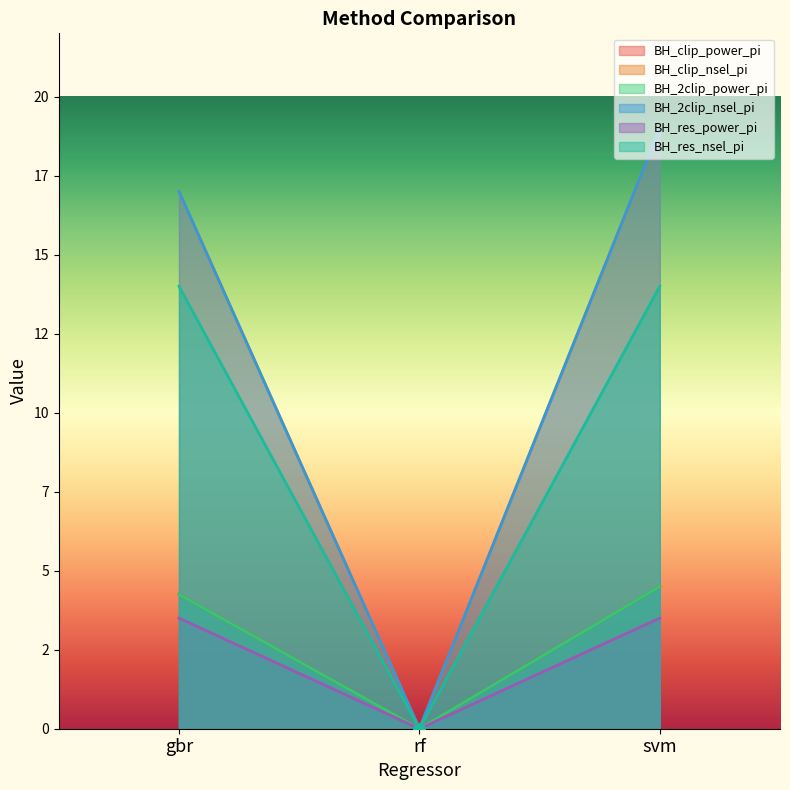

Is the value of BH_res_power_pi at gbr greater than the value of BH_res_nsel_pi at gbr?

No